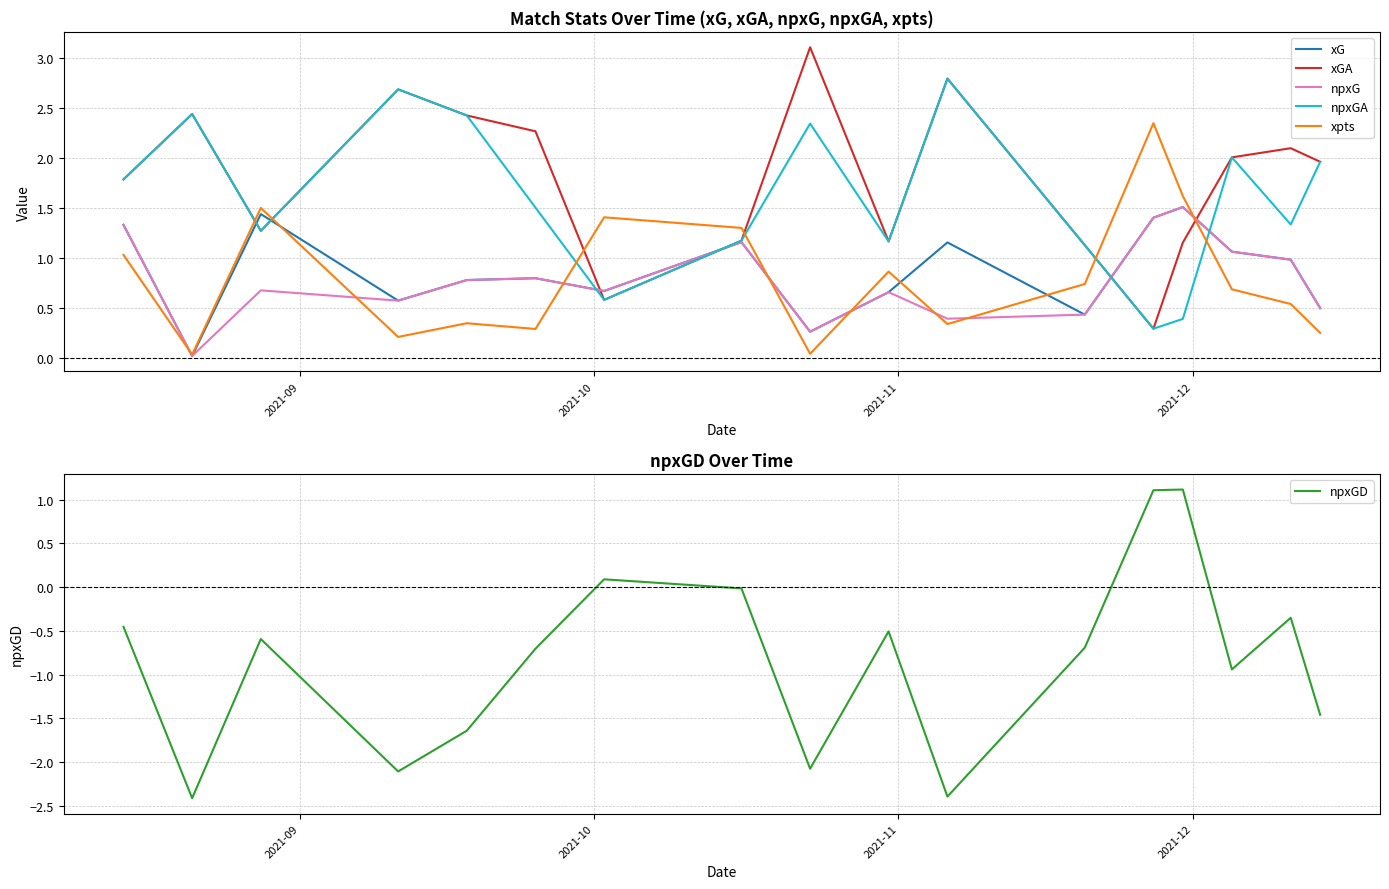

Which series ends up on top after the final intersection of npxGD and xGA?

xGA